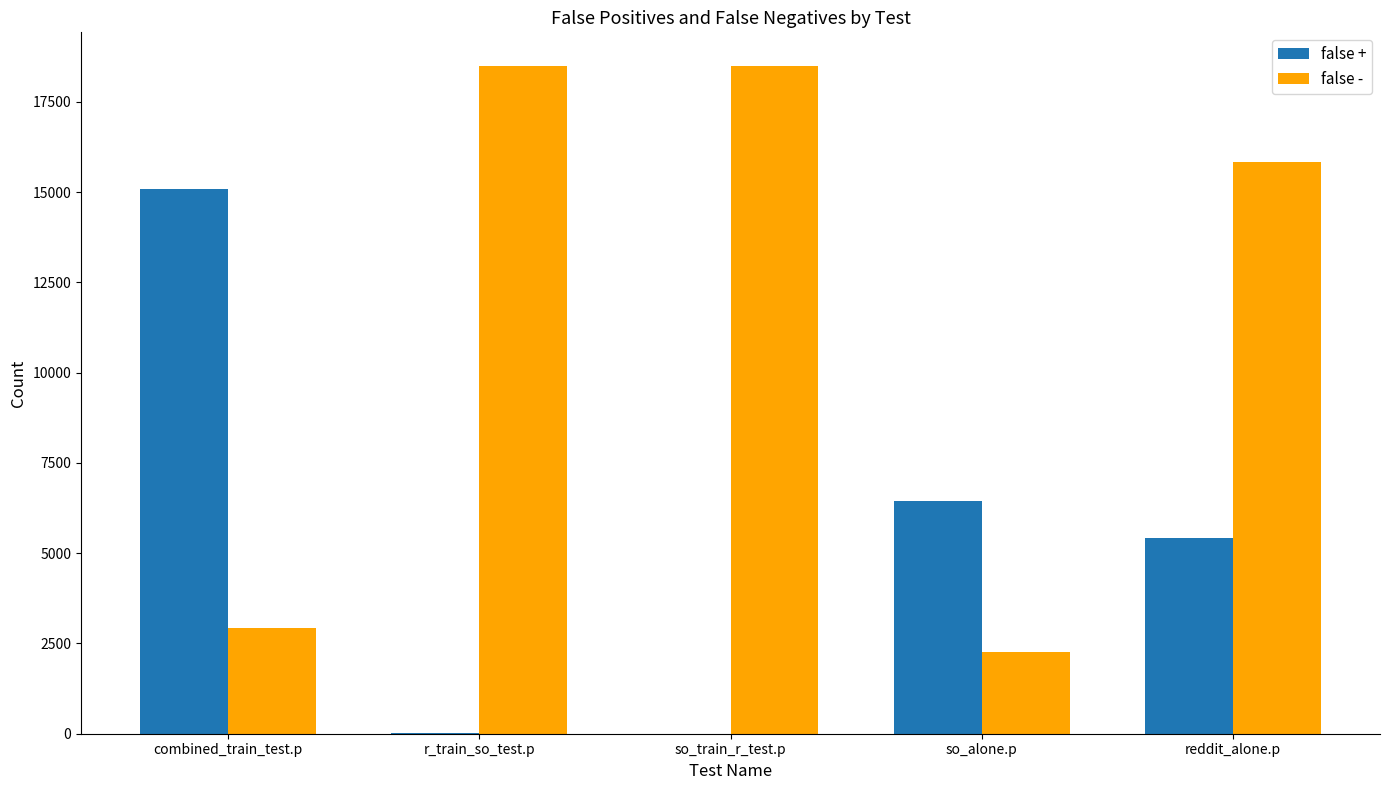

Where does the false + series first go above 5432?

combined_train_test.p